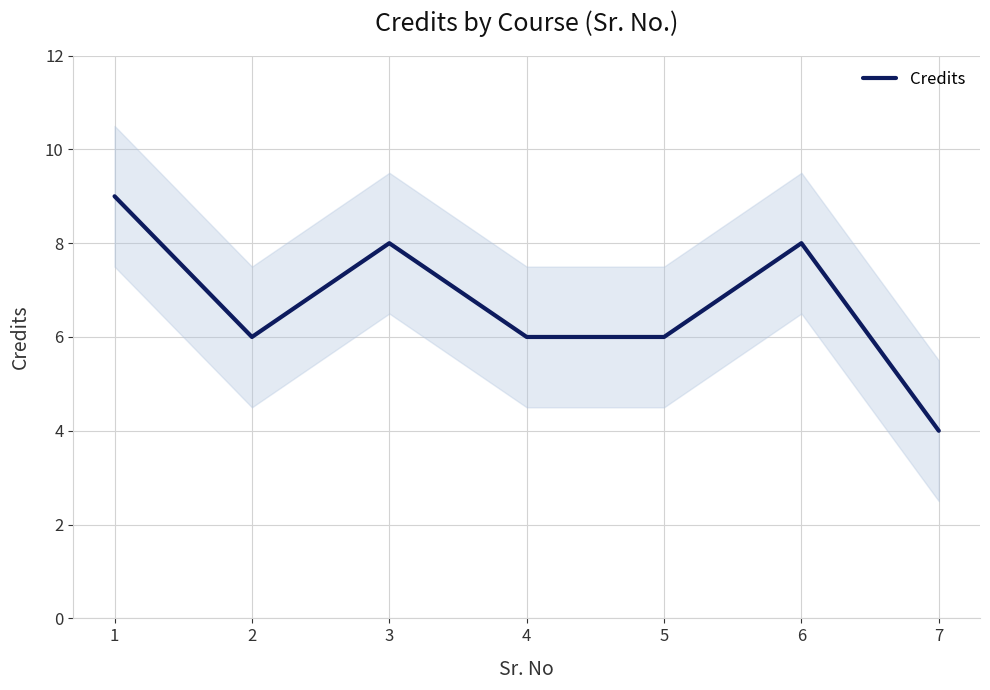

Where does the data first go above 6?

1